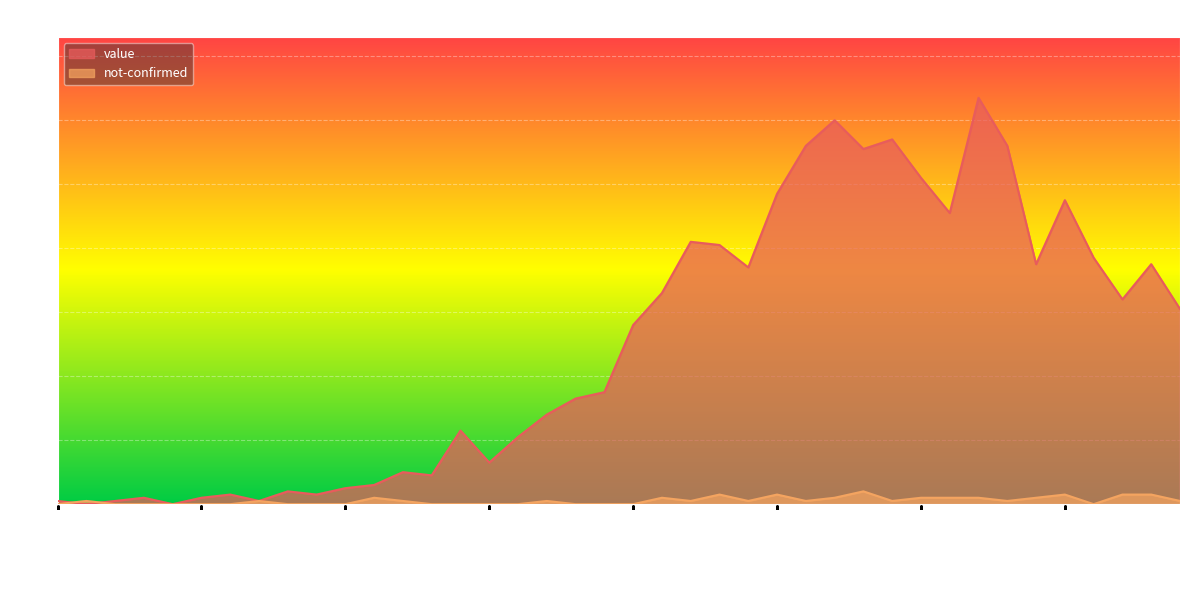

What is the label of the 26th point from the left?

2020-03-23